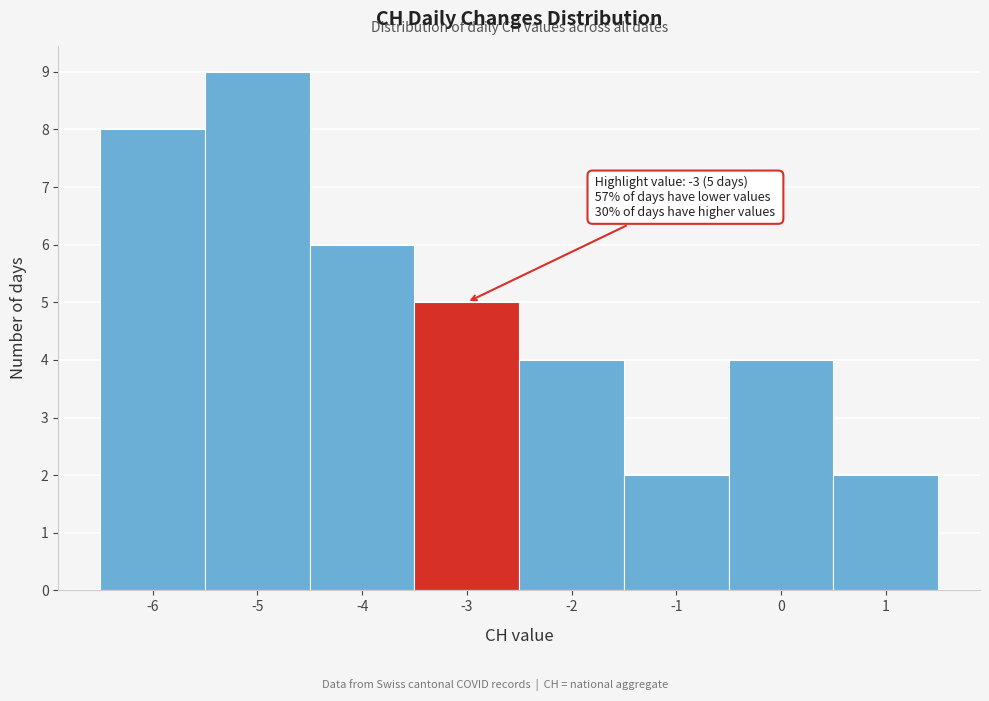

Over which range of the x-axis is the bar tallest?

-5.5 to -4.5